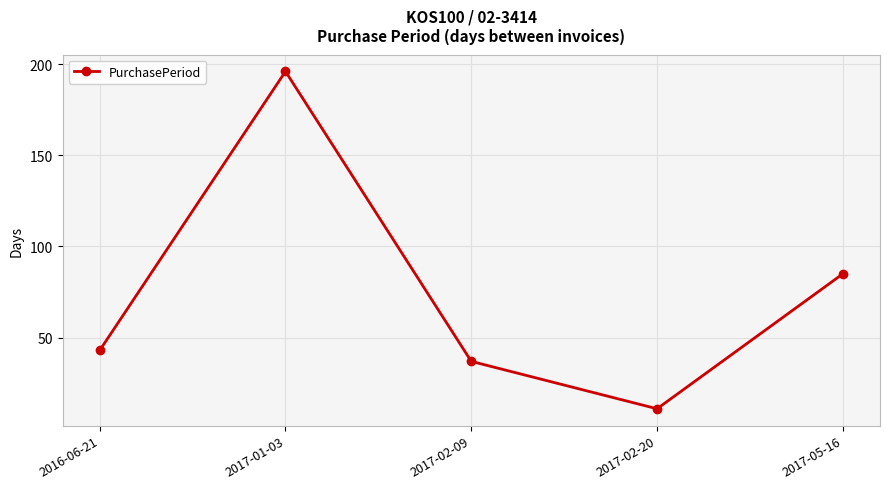

At which label is the value closest to 103?

2017-05-16